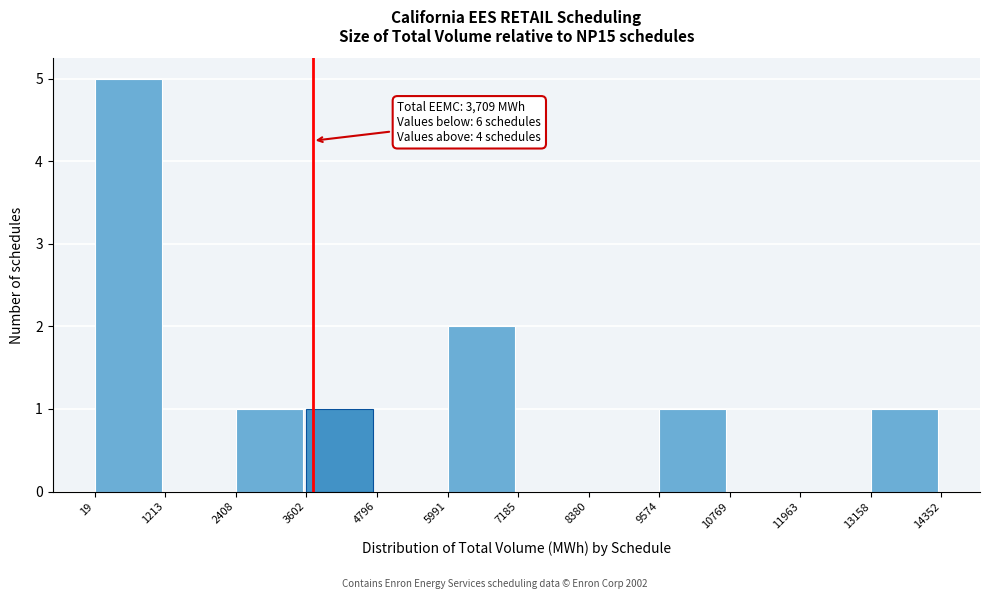

Over which range of the x-axis is the bar tallest?

19 to 1213